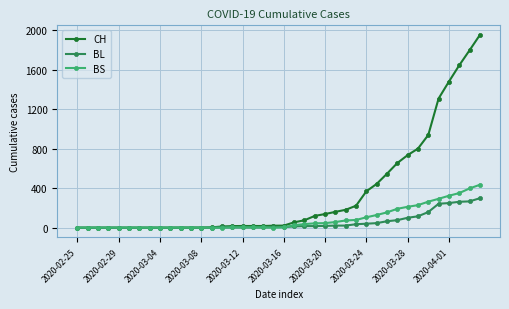

Which series has the largest total across all categories?

CH